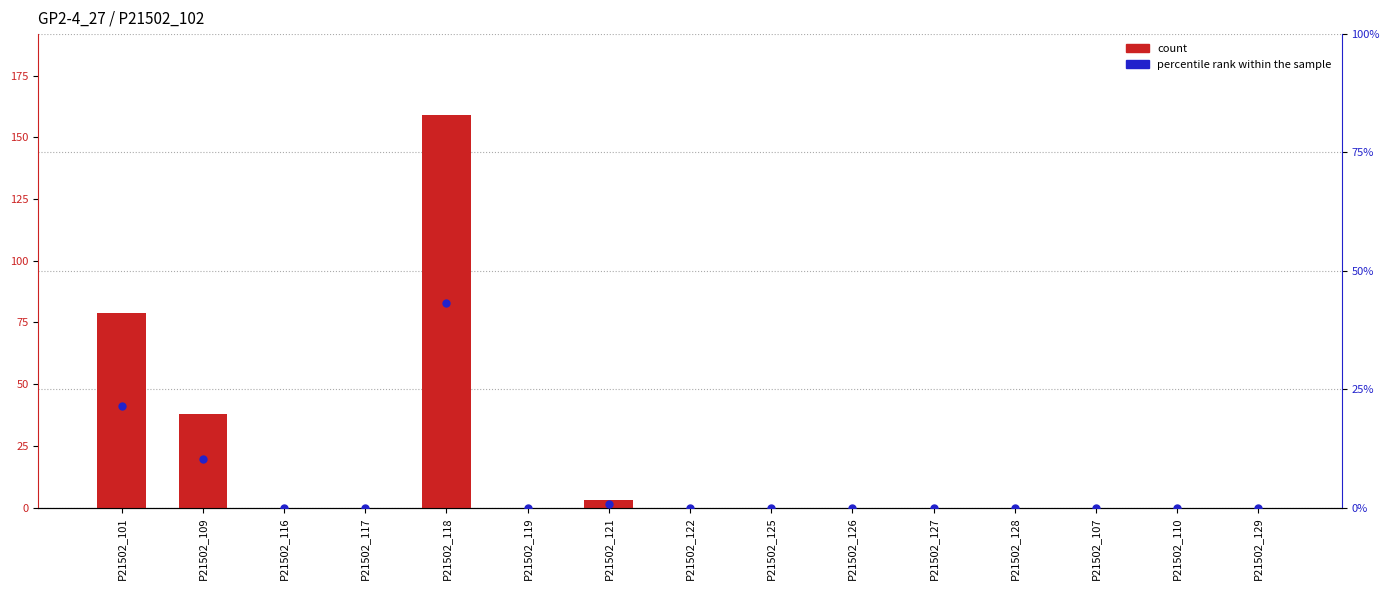

Which series has the largest total across all categories?

count